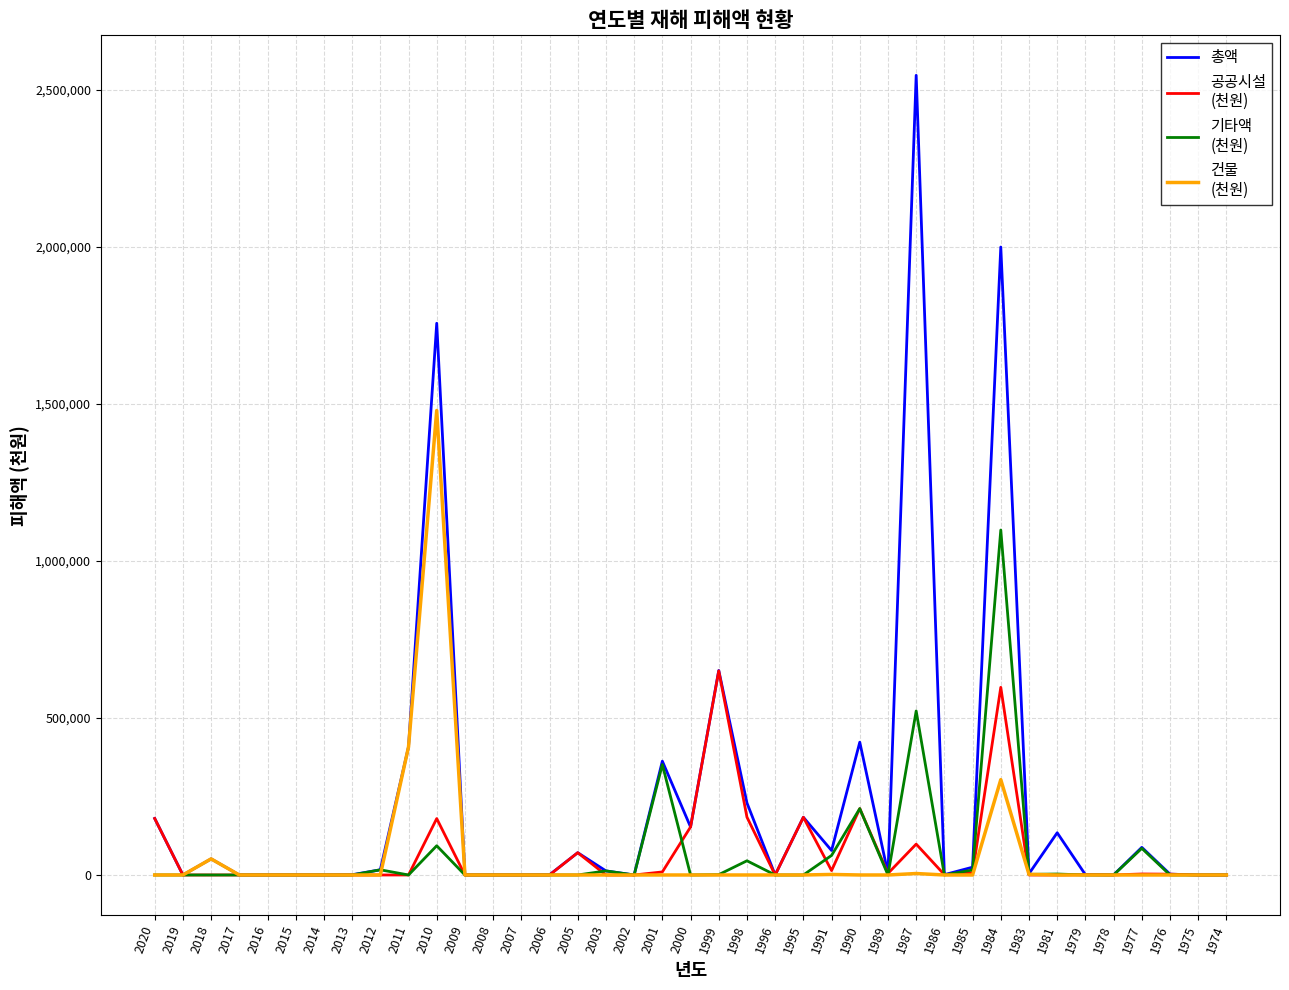

What is the total value across all series at 2013?

858